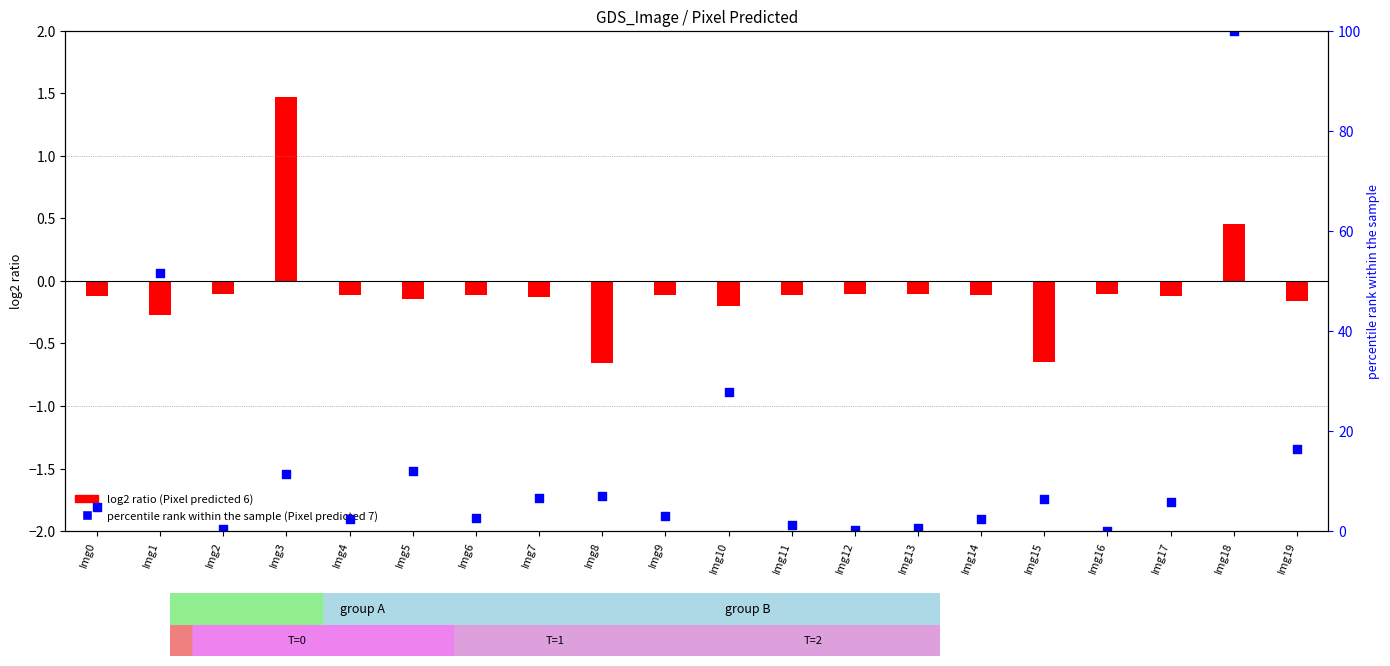

What are all the series names shown in the legend?

Pixel predicted 6, Pixel predicted 7